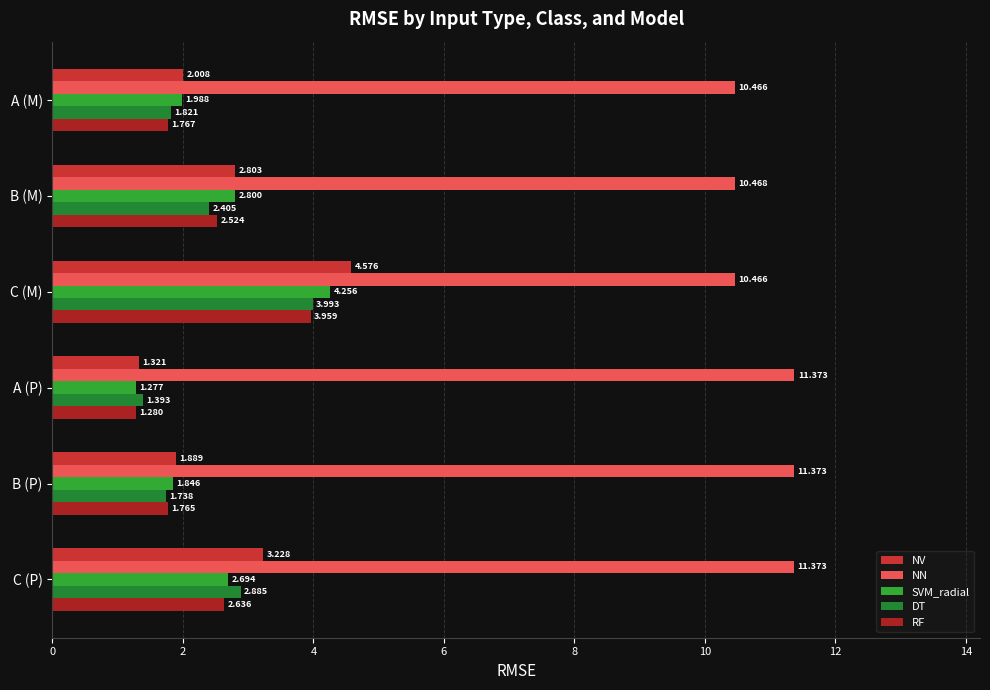

What is the sum of all NN values?

65.5